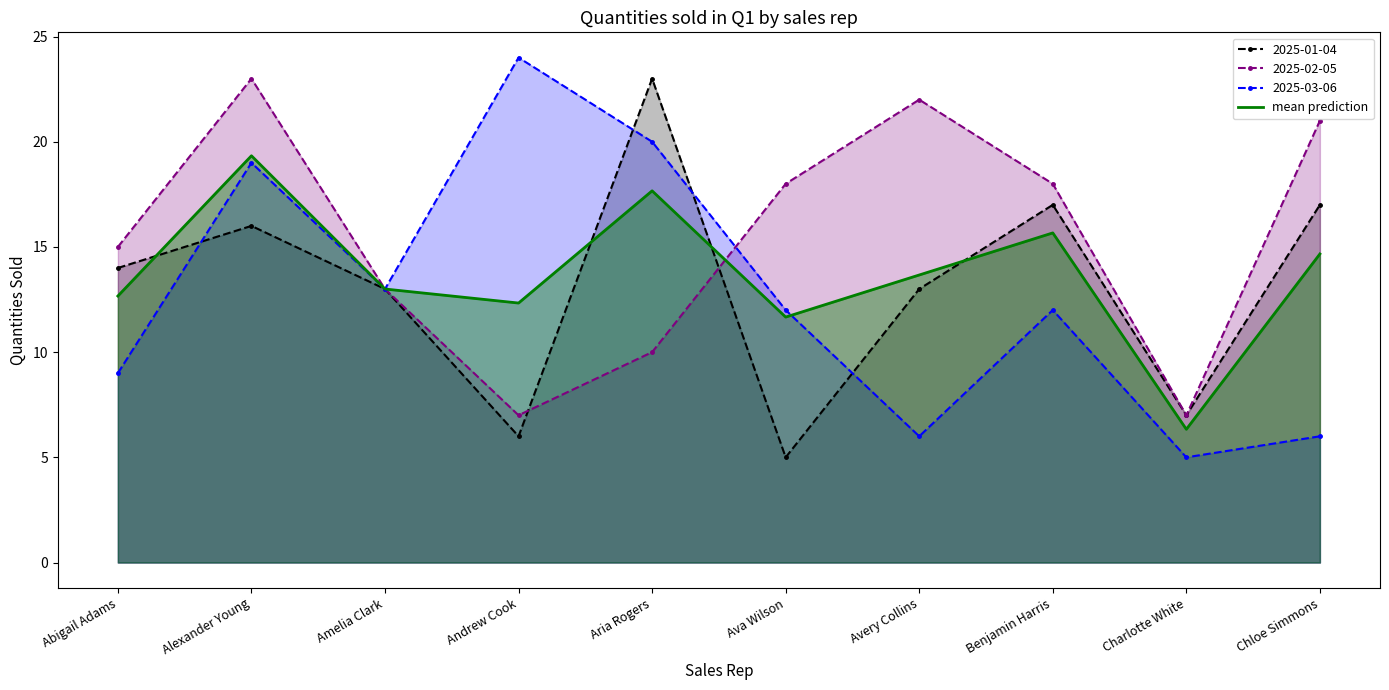

What is the difference between the maximum and minimum values?

13.0